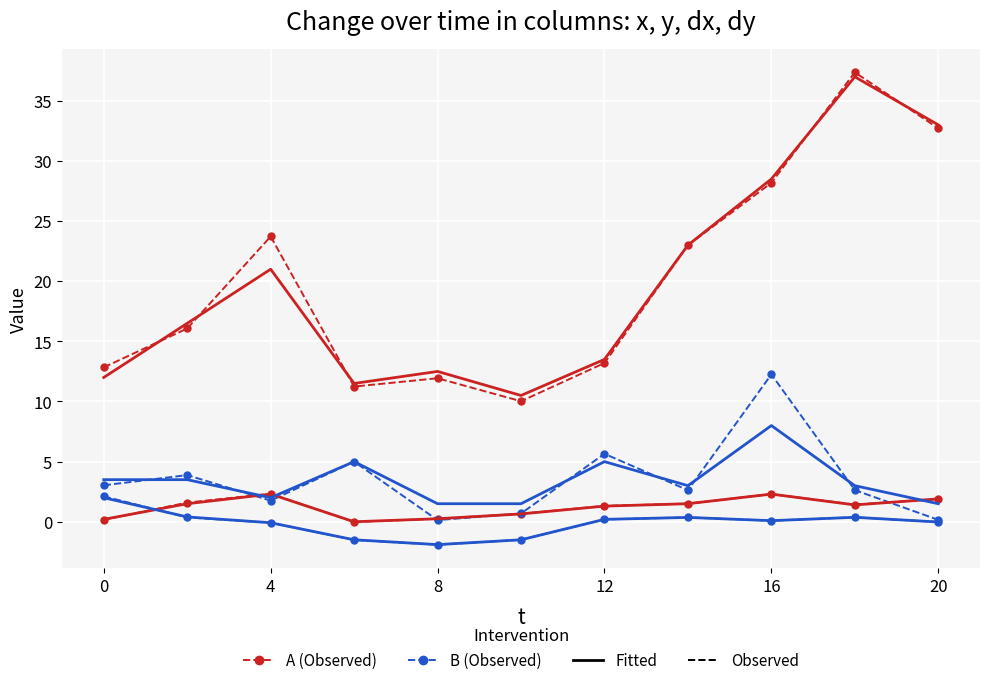

Rank the series by their maximum value, from lowest to highest.

Fitted B, B, Fitted A, A